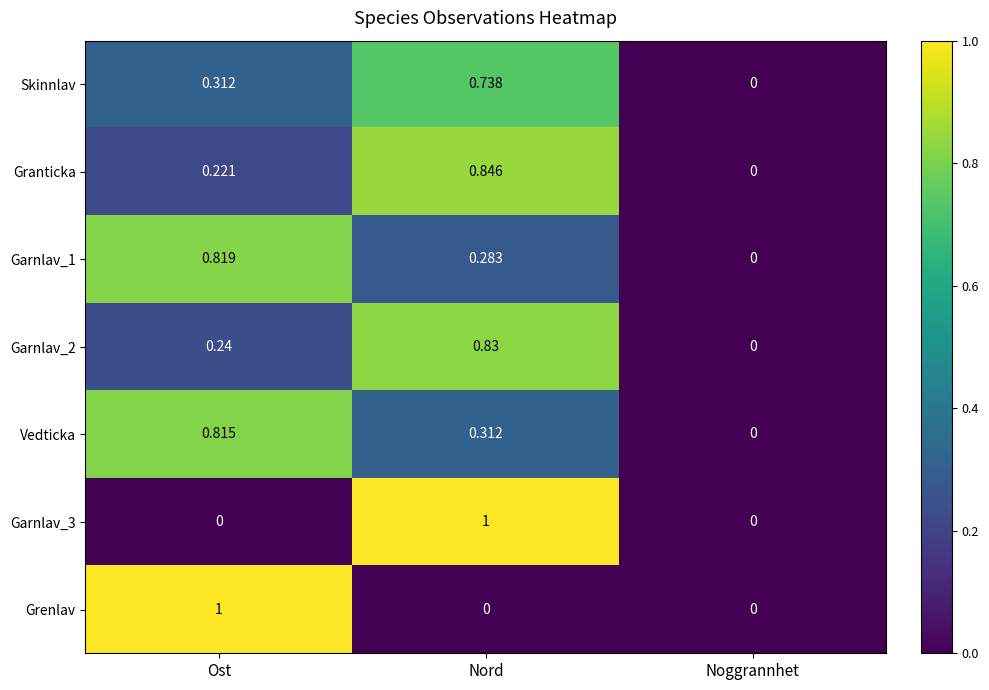

At which category is the sum across all series the highest?

Nord